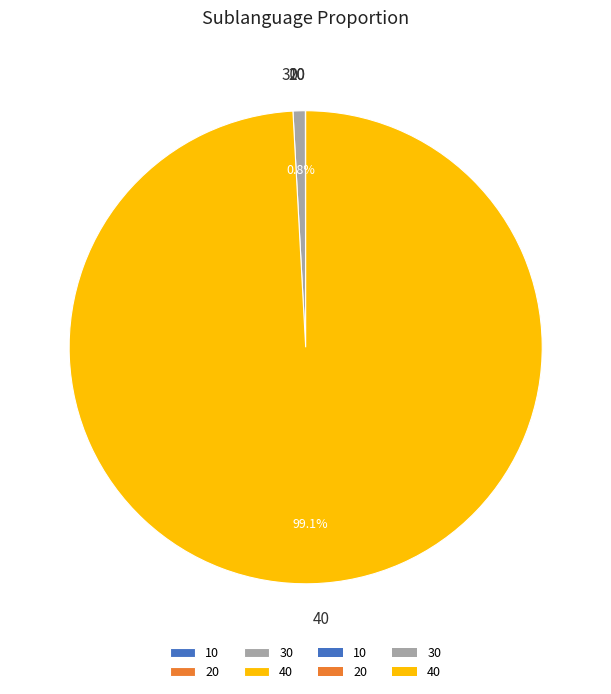

What is the largest slice in the pie chart?

40